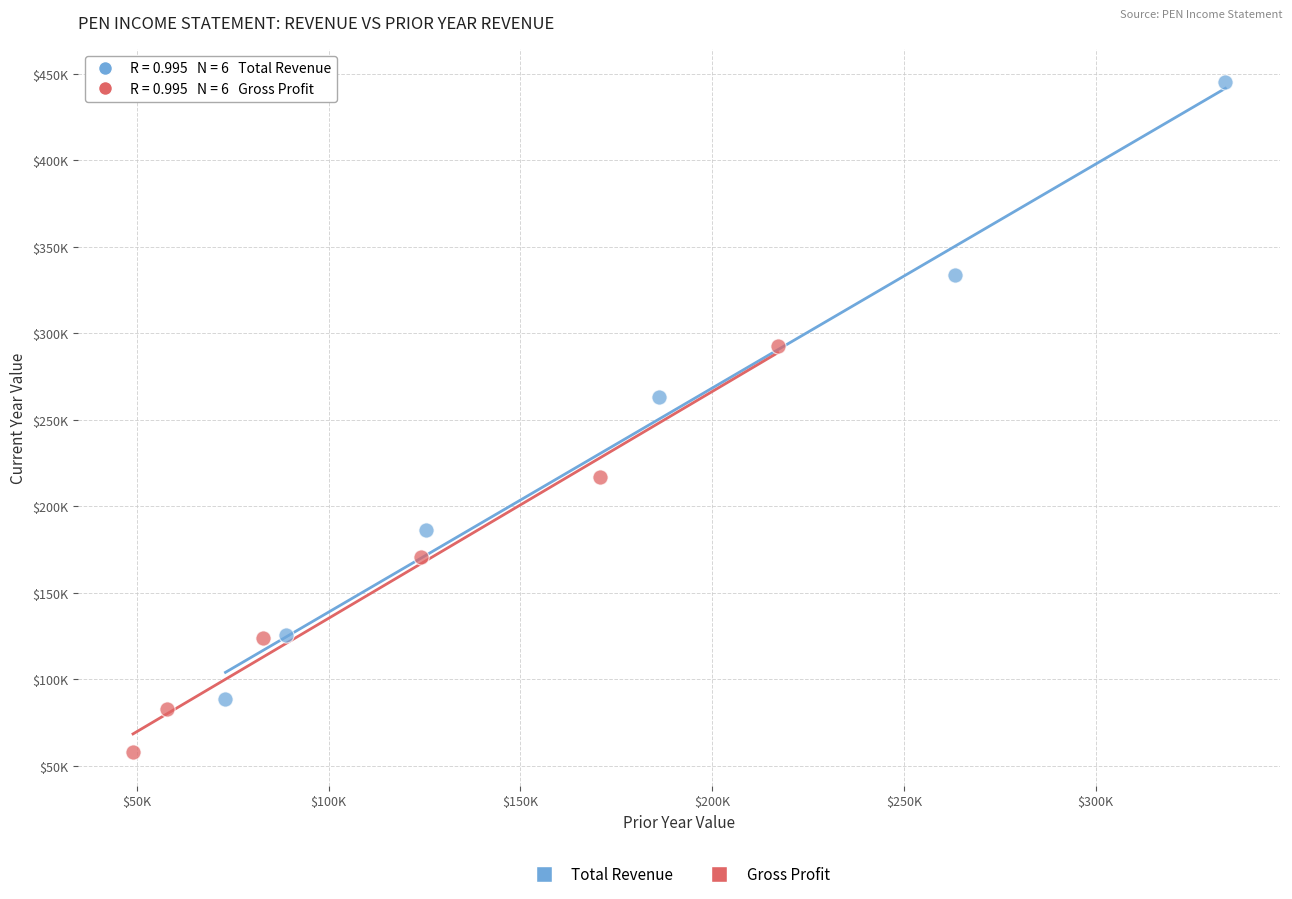

Which series contains the highest Y value?

Total Revenue